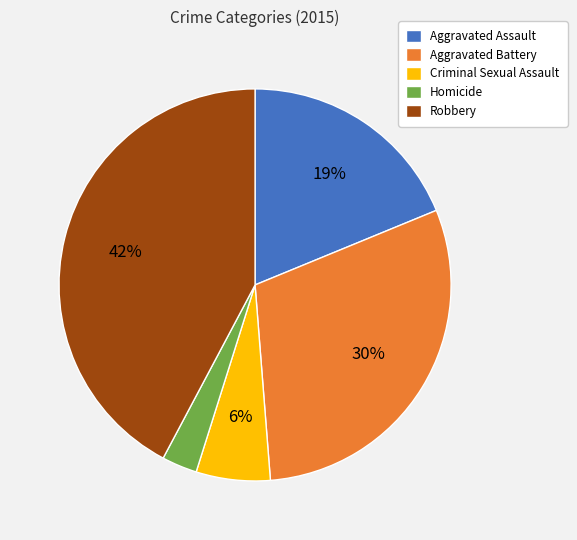

Between Robbery and Aggravated Assault, which is larger?

Robbery